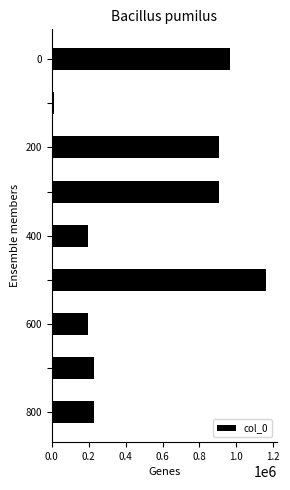

What is the difference between the maximum and minimum values?

1148218